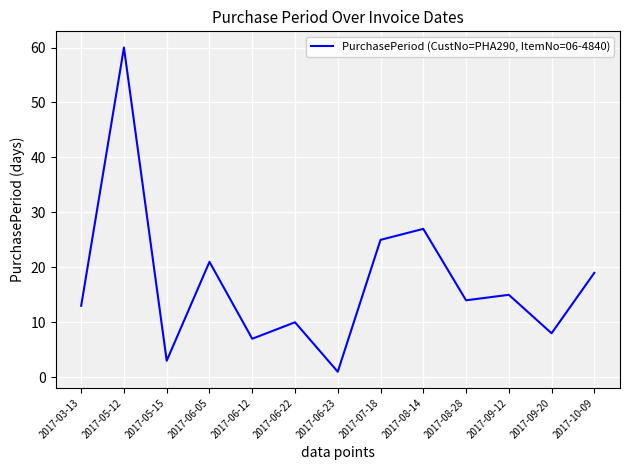

What position from the left is 2017-10-09?

13